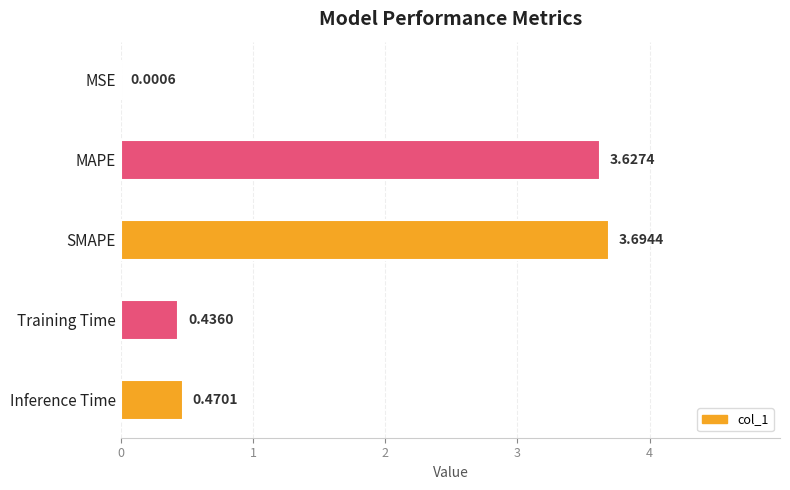

At which label is the value closest to 1?

Inference Time